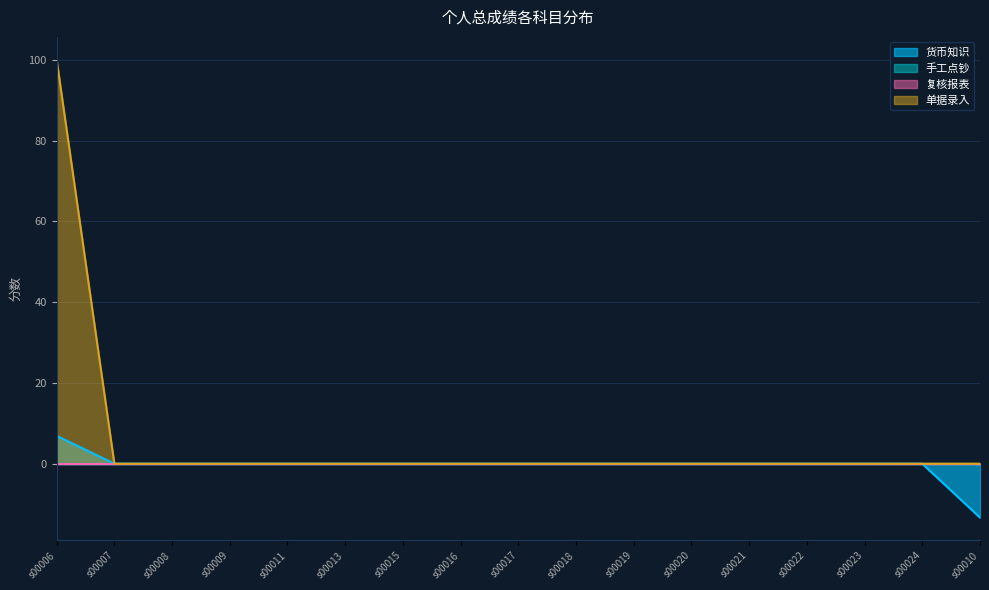

Does the chart display data point markers on the line(s)?

No